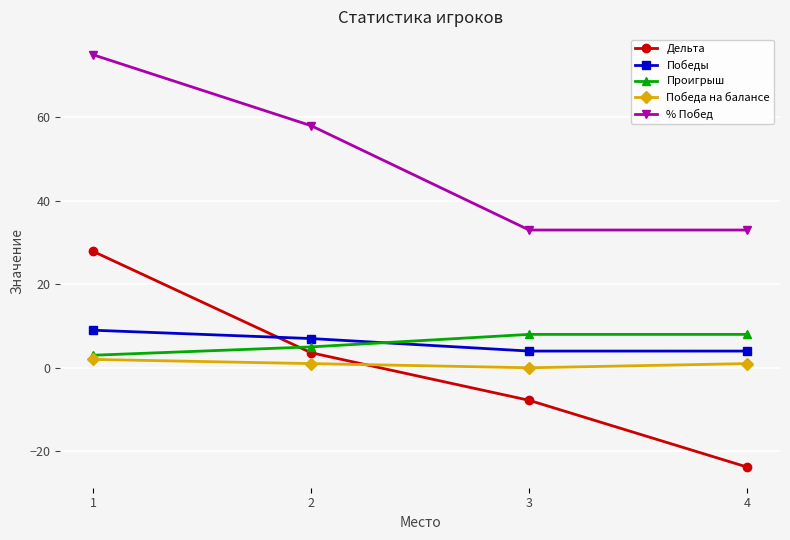

The value of Победы at 1 is 4.9. True or false?

False